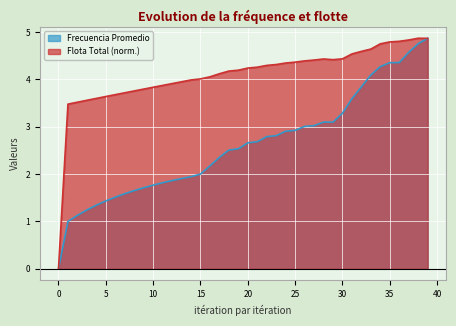

Rank the series by their average value, from lowest to highest.

Frecuencia Promedio, Flota Total (norm.)